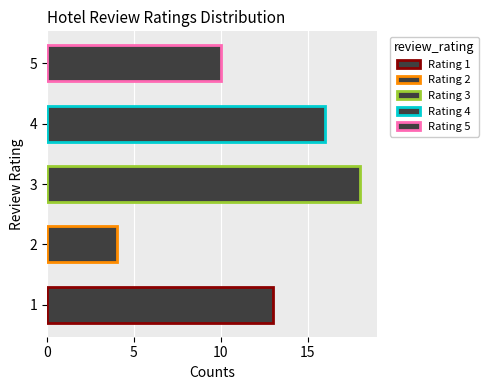

At which category does the chart reach its peak across all series?

3